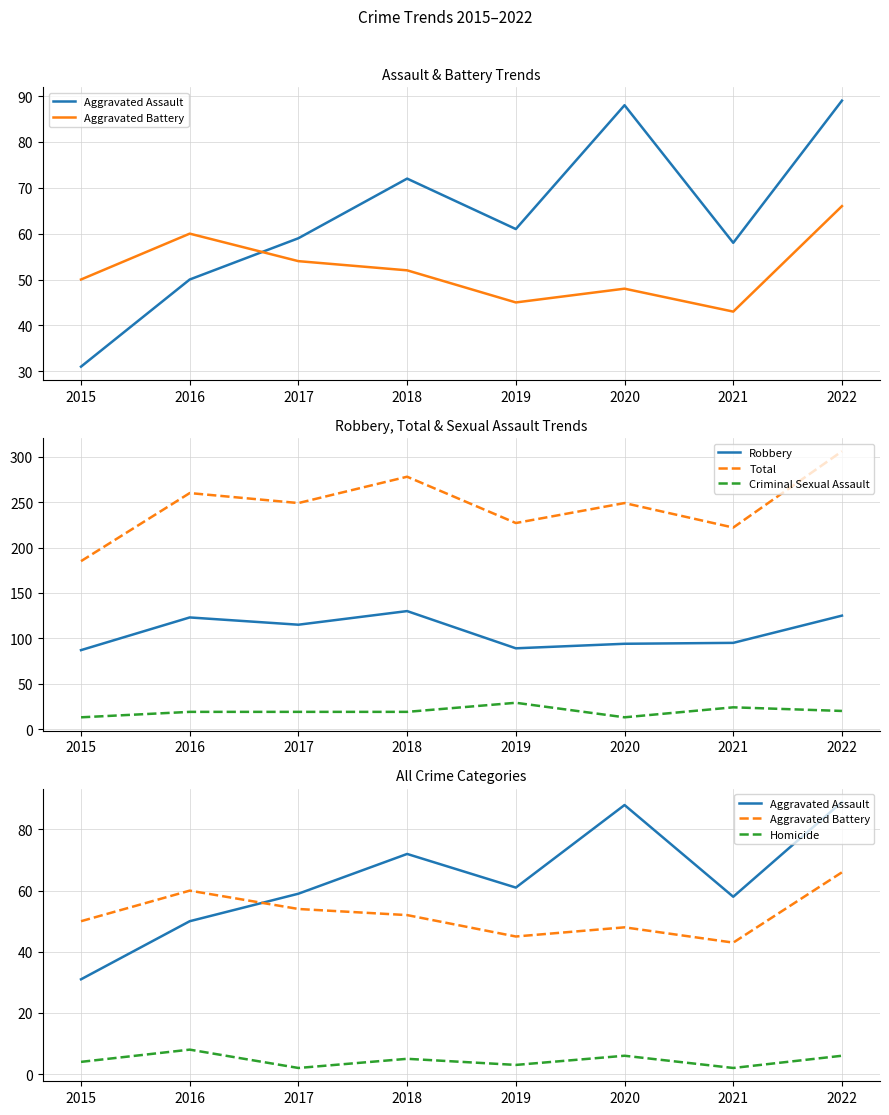

How many lines are shown in the chart?

6